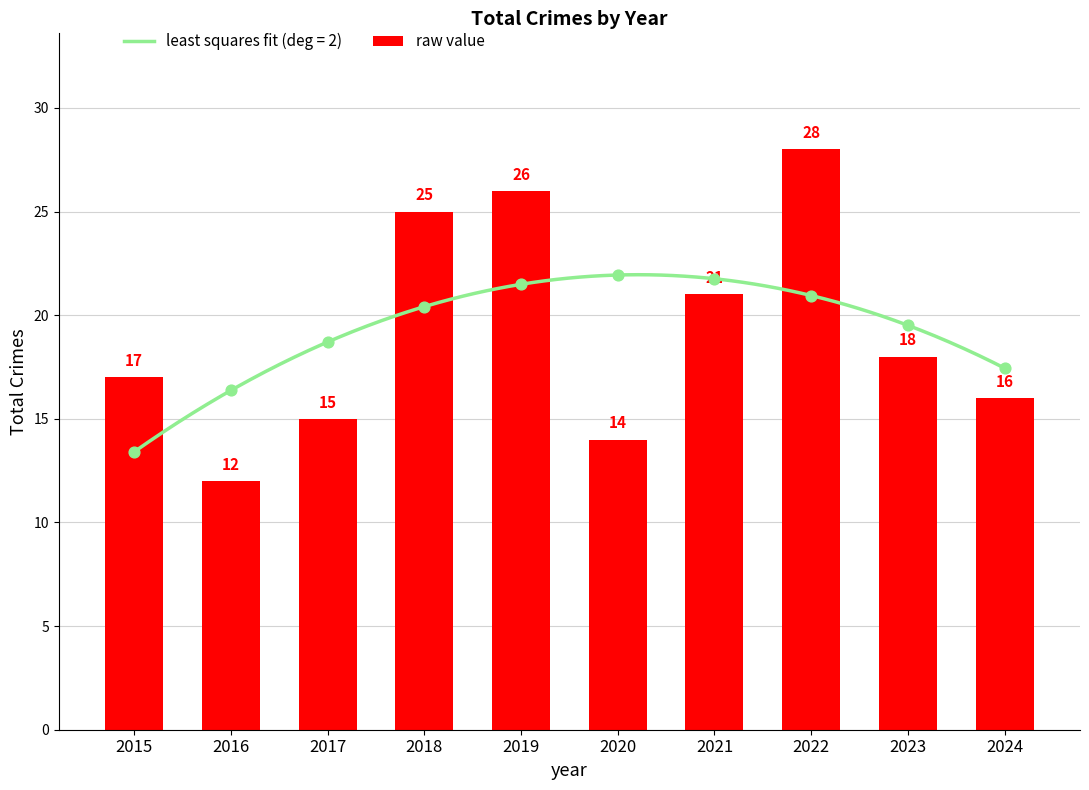

What is the change in value from 2015 to 2018?

+8